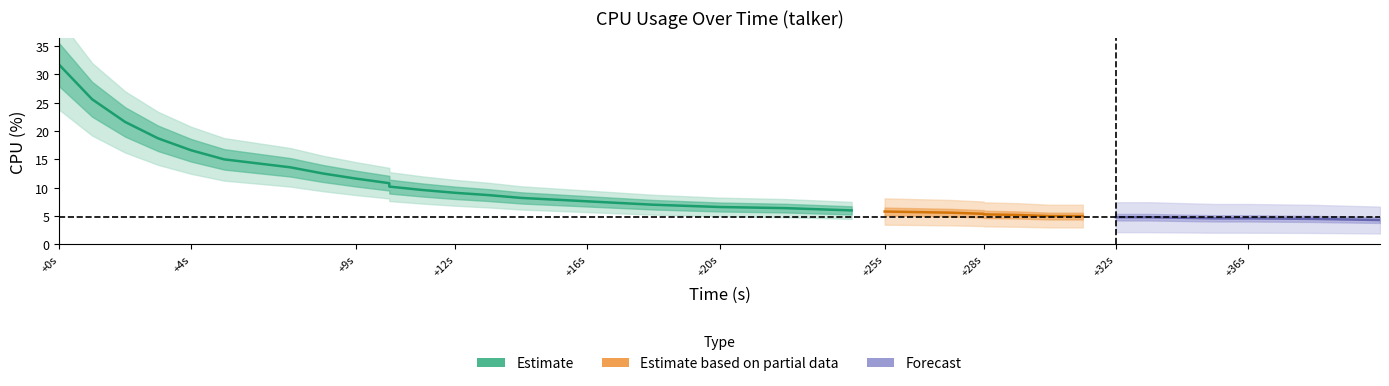

What is the minimum value shown in the chart?

4.3